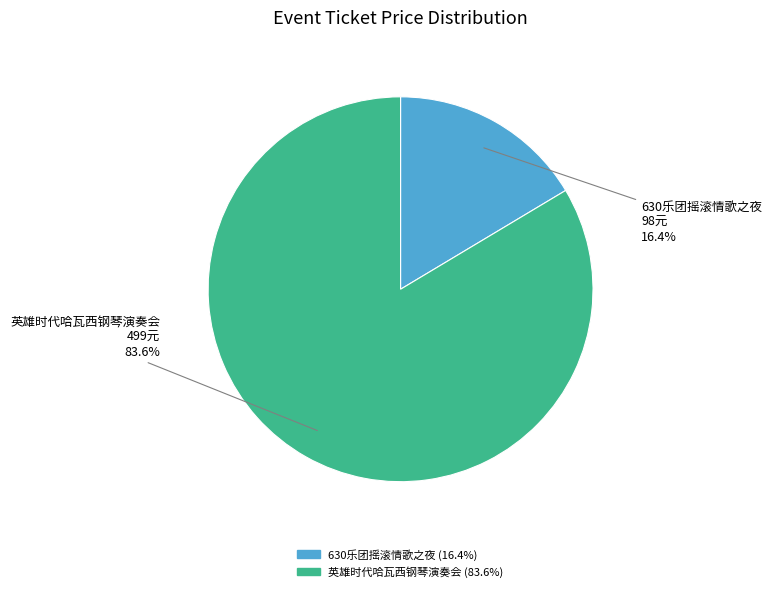

Is there any slice that represents more than half of the pie?

Yes